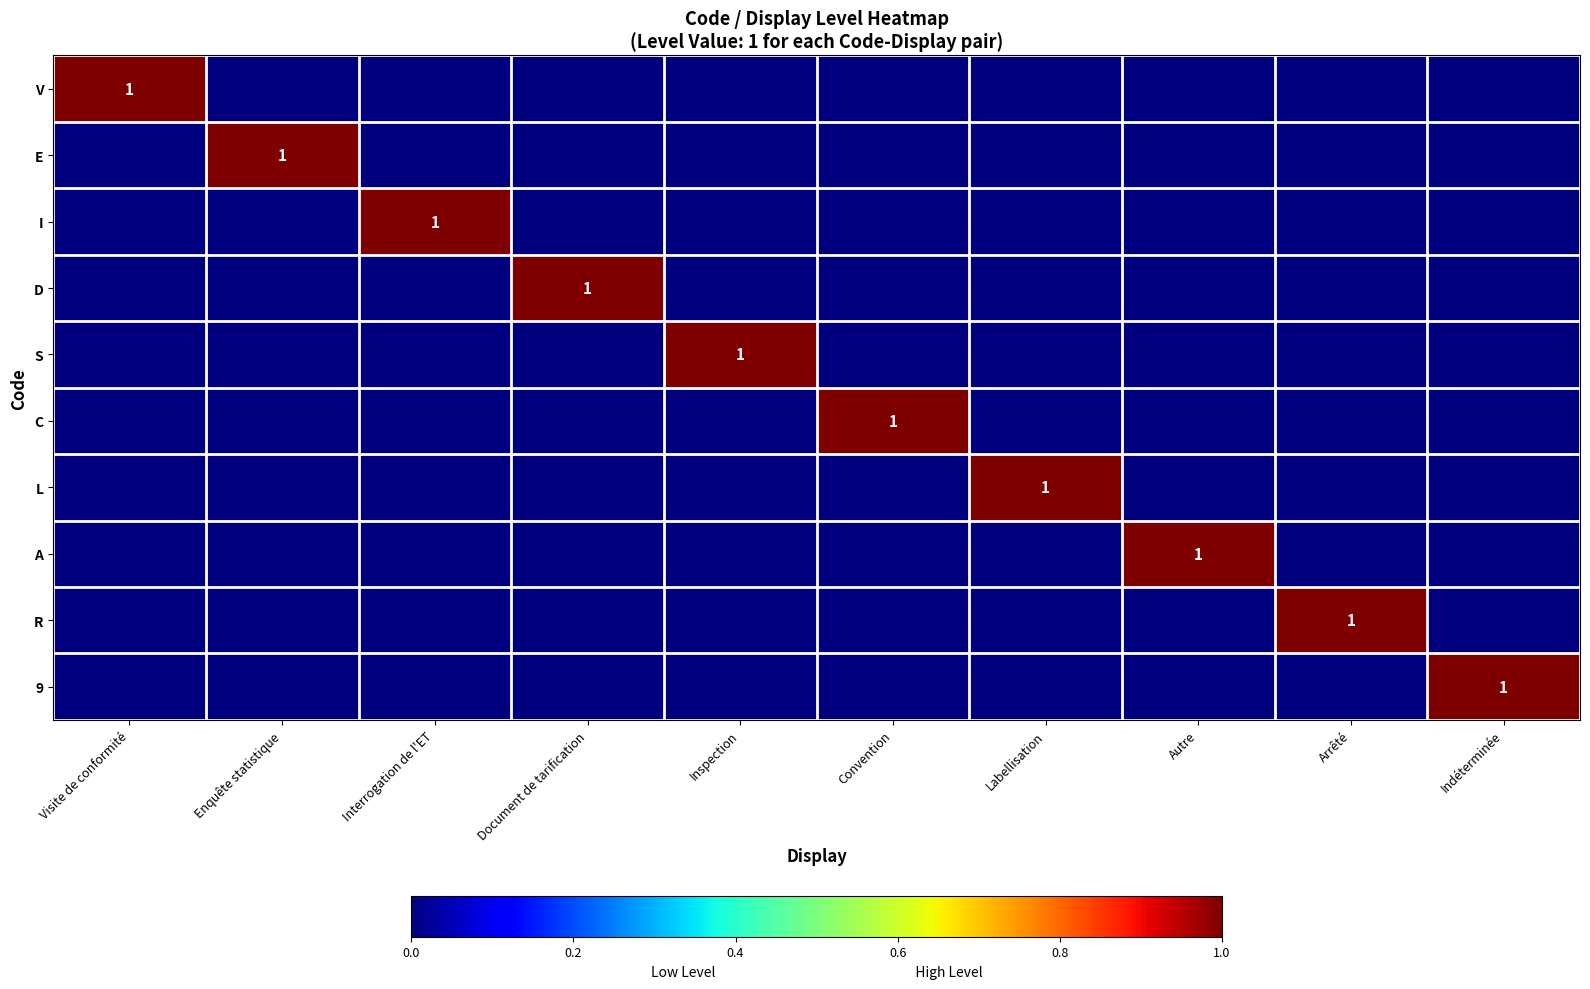

Is it true that R equals 1 at Arrêté?

True